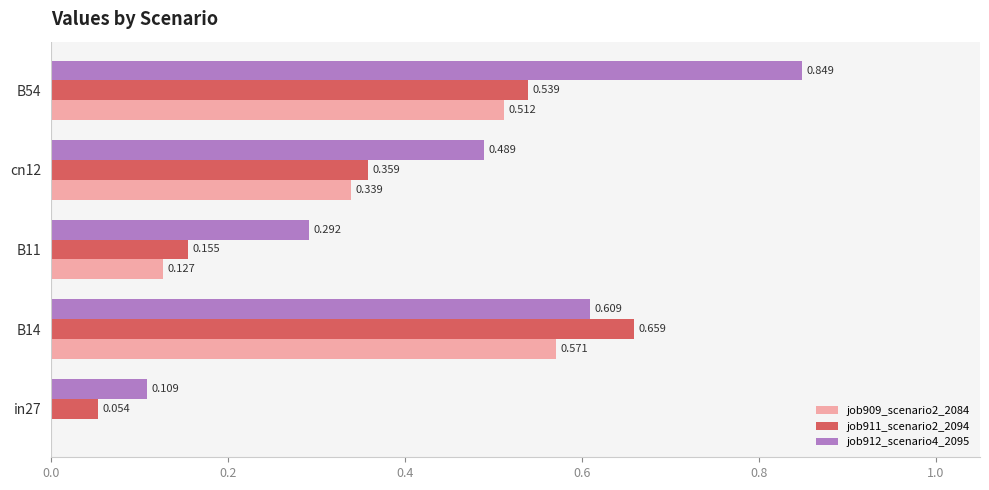

Is the value of job911_scenario2_2094 at B54 greater than the value of job912_scenario4_2095 at B54?

No